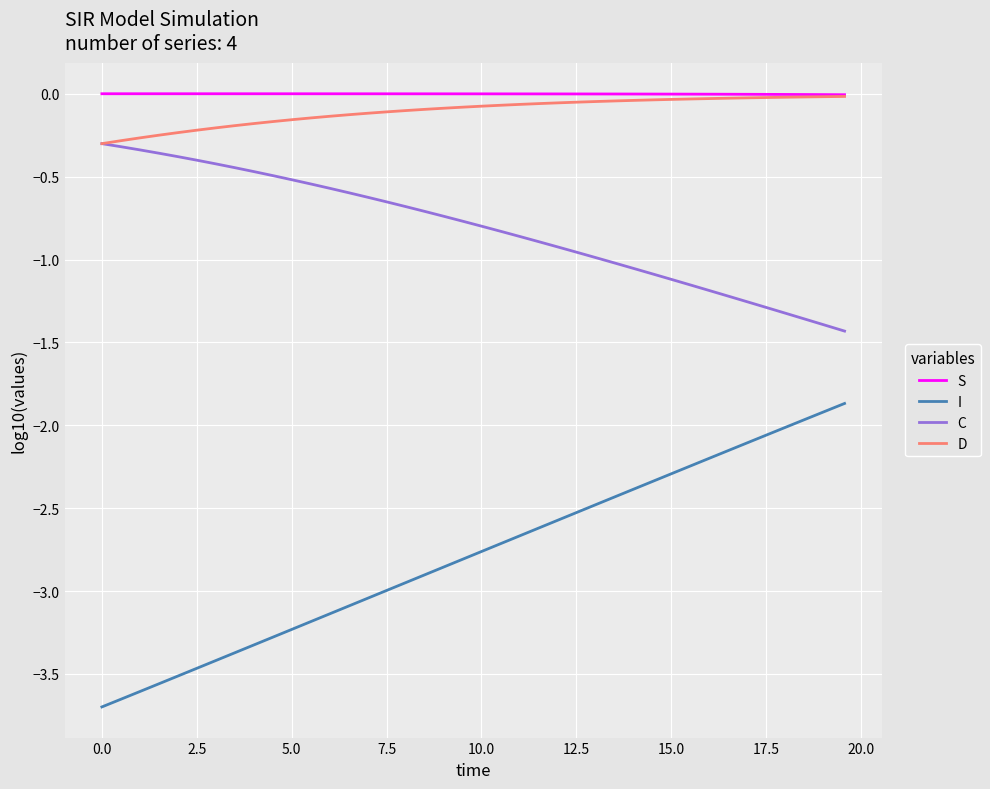

How many lines are shown in the chart?

4